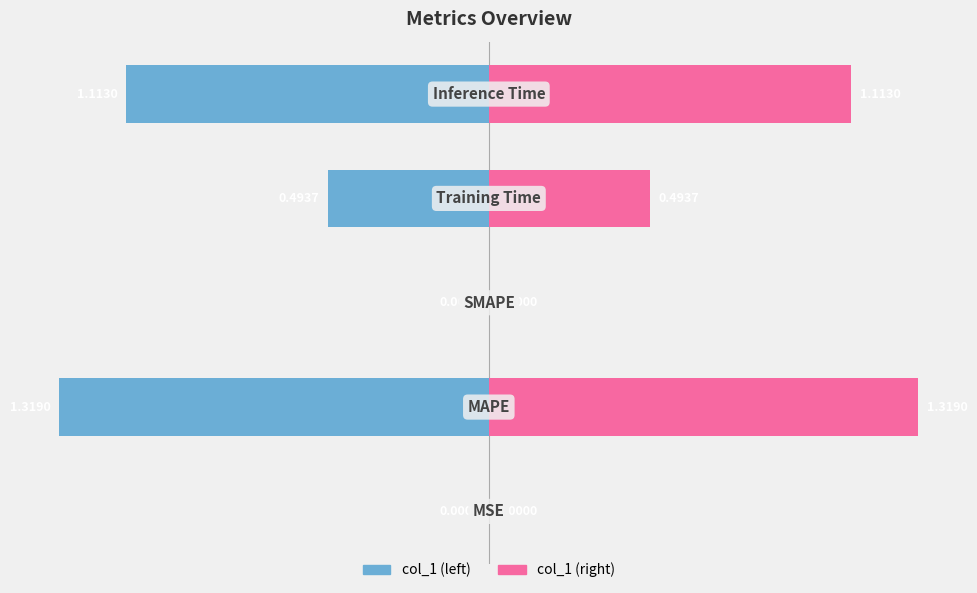

Which series has the widest spread of values?

col_1 (left)